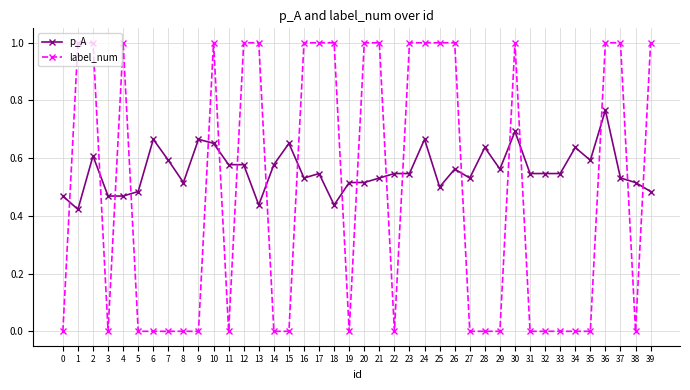

Where do label_num and p_A first cross each other?

0 and 1